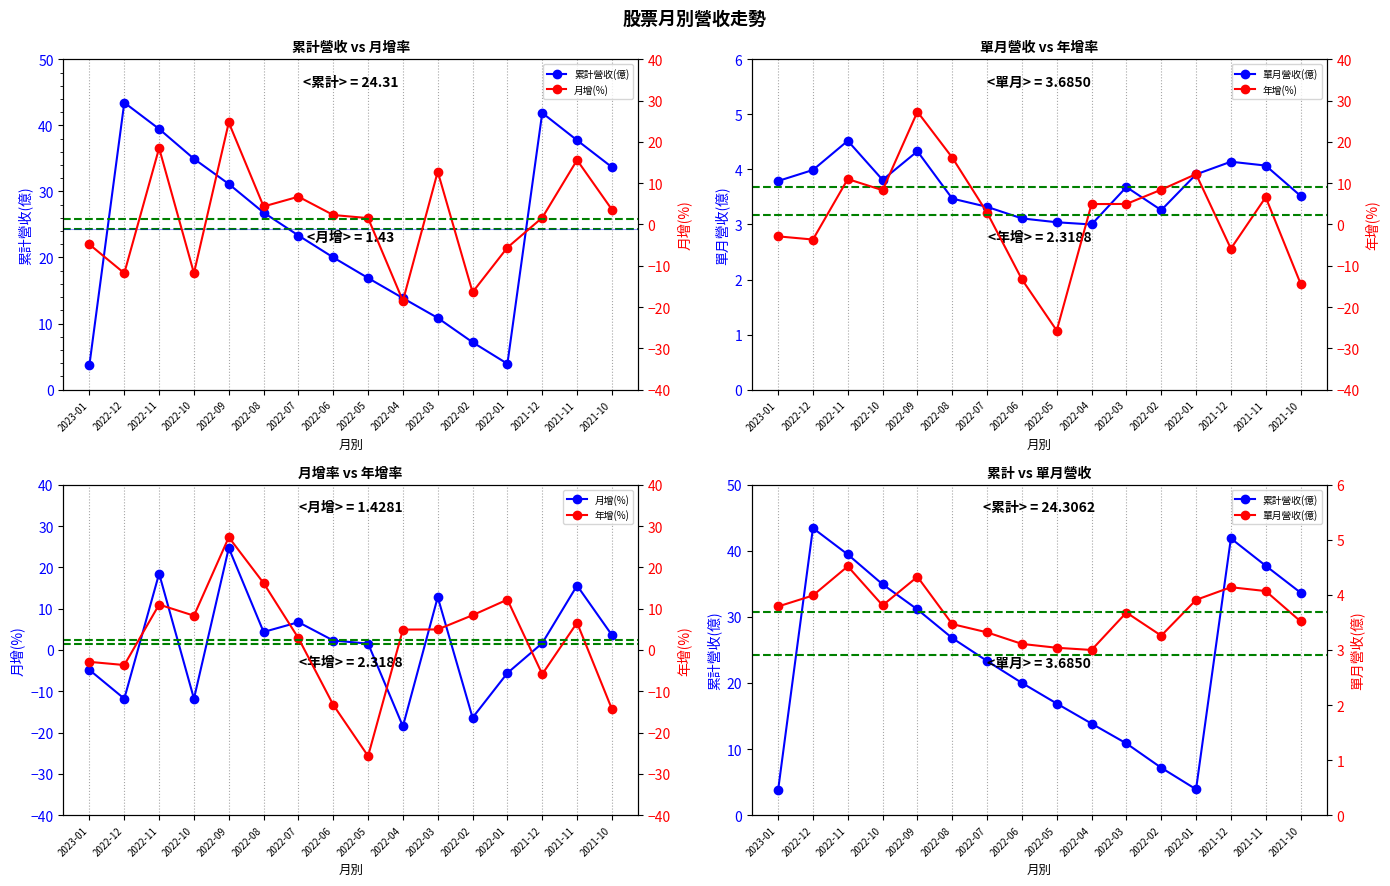

What value does the 年增(%) series have at 2022-09?

27.3